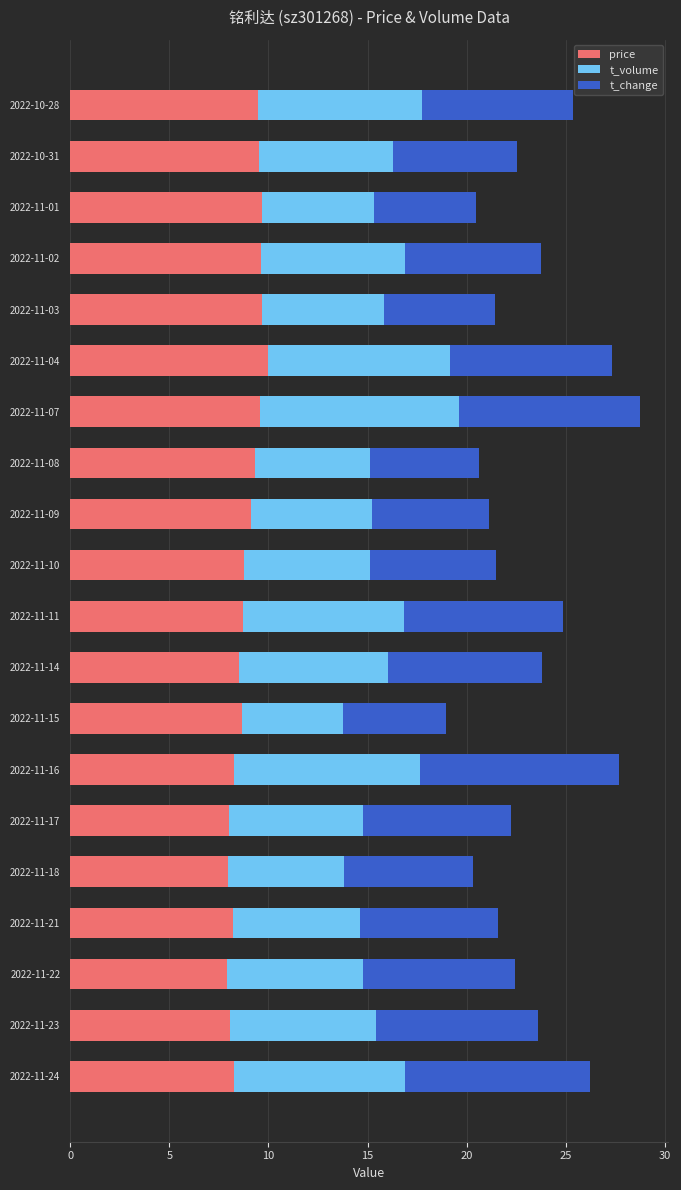

Is it true that price equals 9.1 at 2022-11-09?

True